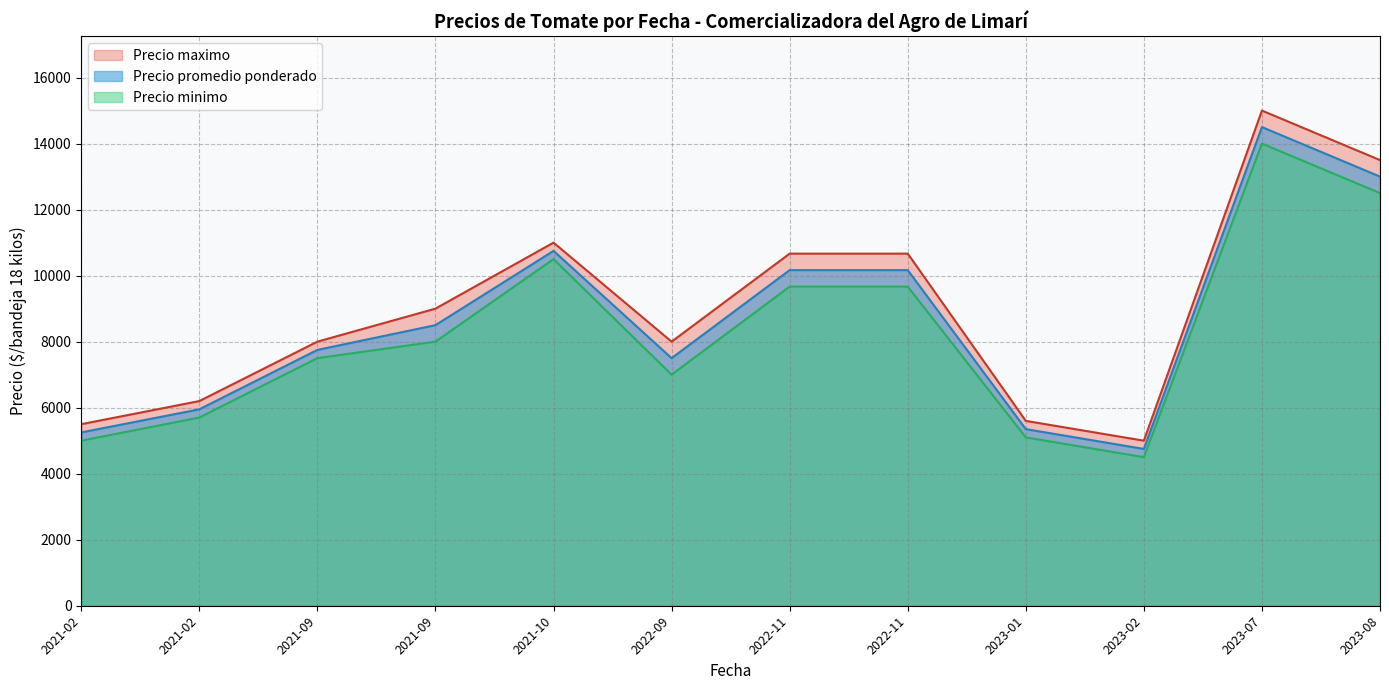

What is the difference between the second highest and second lowest values in the Precio minimo series?

7500.0